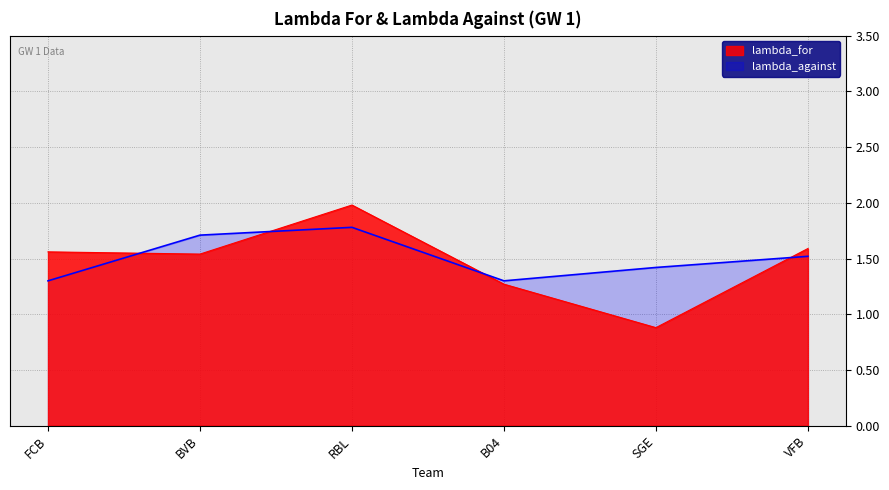

Where do lambda_against and lambda_for first cross each other?

FCB and BVB